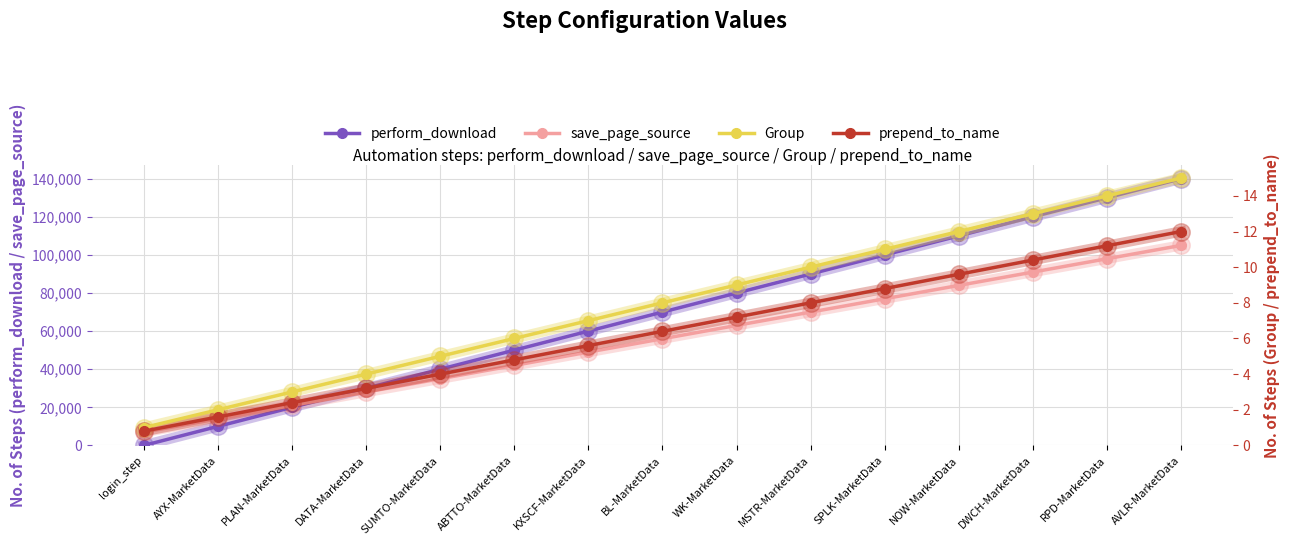

How many categories are shown in the chart?

15